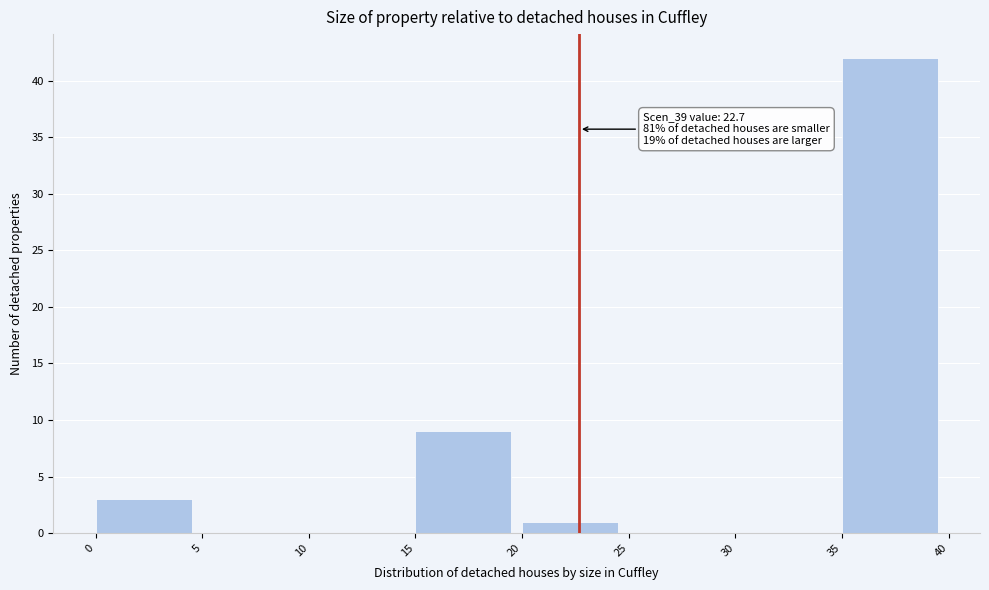

Over which range of the x-axis is the bar tallest?

35 to 40